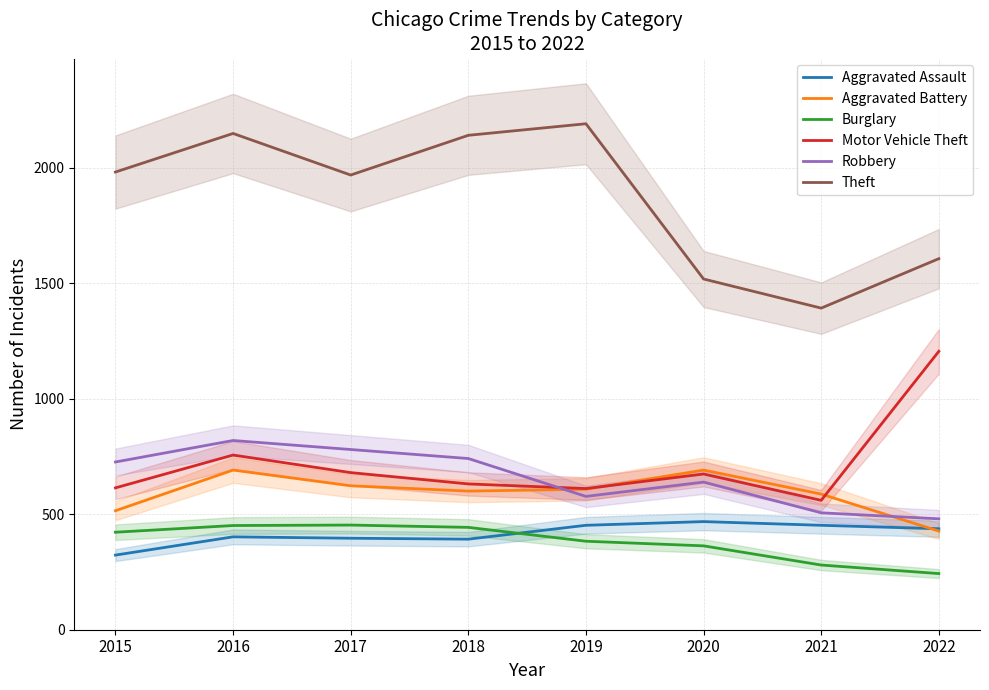

What is the average value of the Robbery series?

658